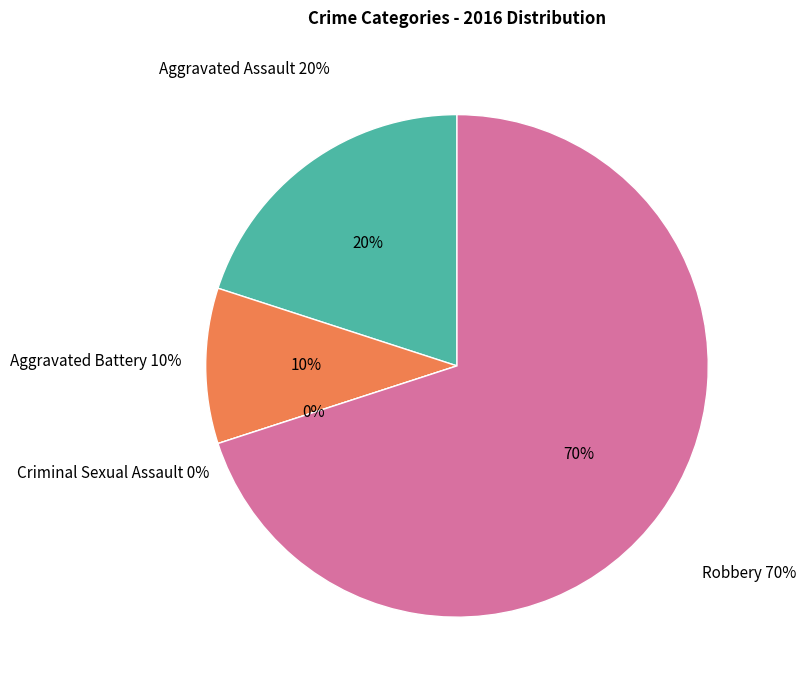

Between Criminal Sexual Assault and Robbery, which is larger?

Robbery